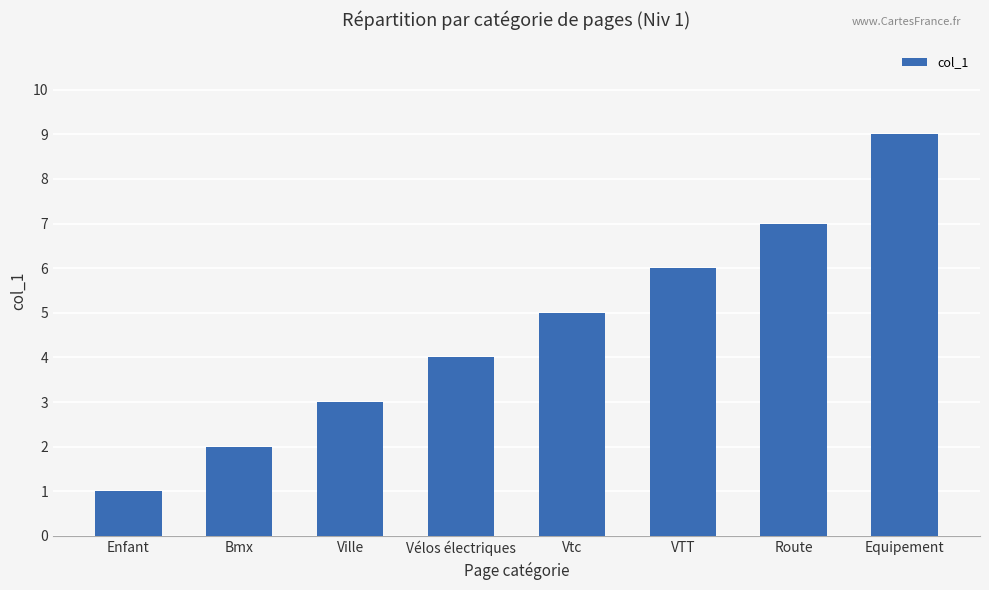

What is the label of the 4th bar from the right?

Vtc